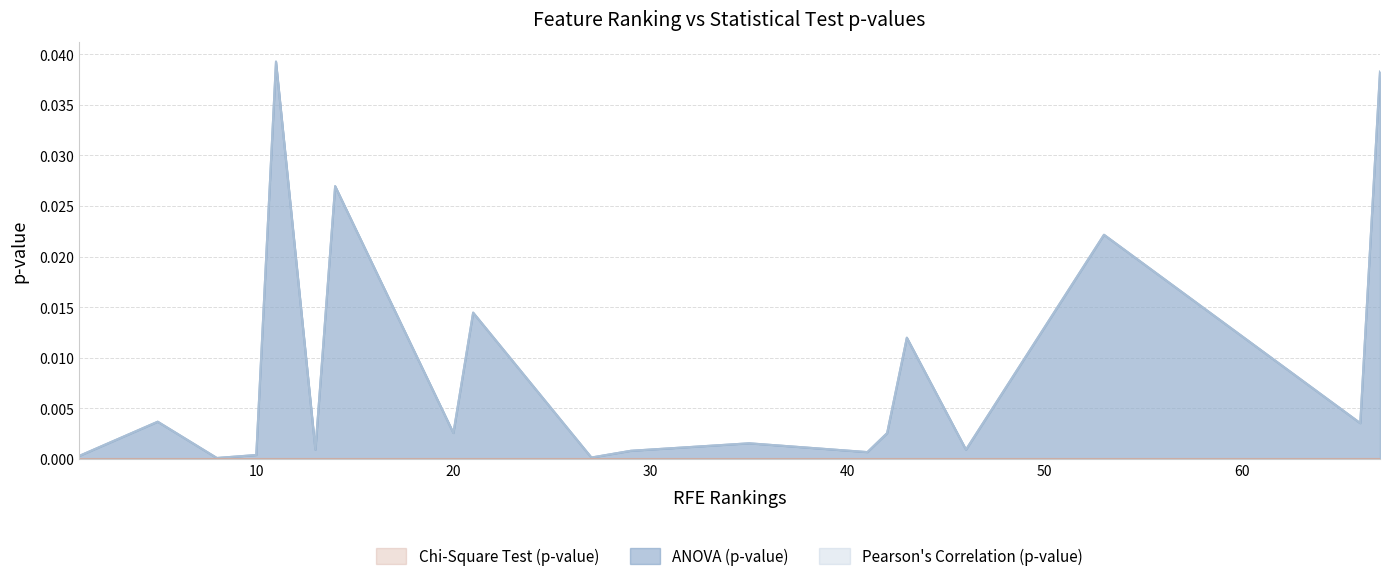

How many lines are shown in the chart?

3